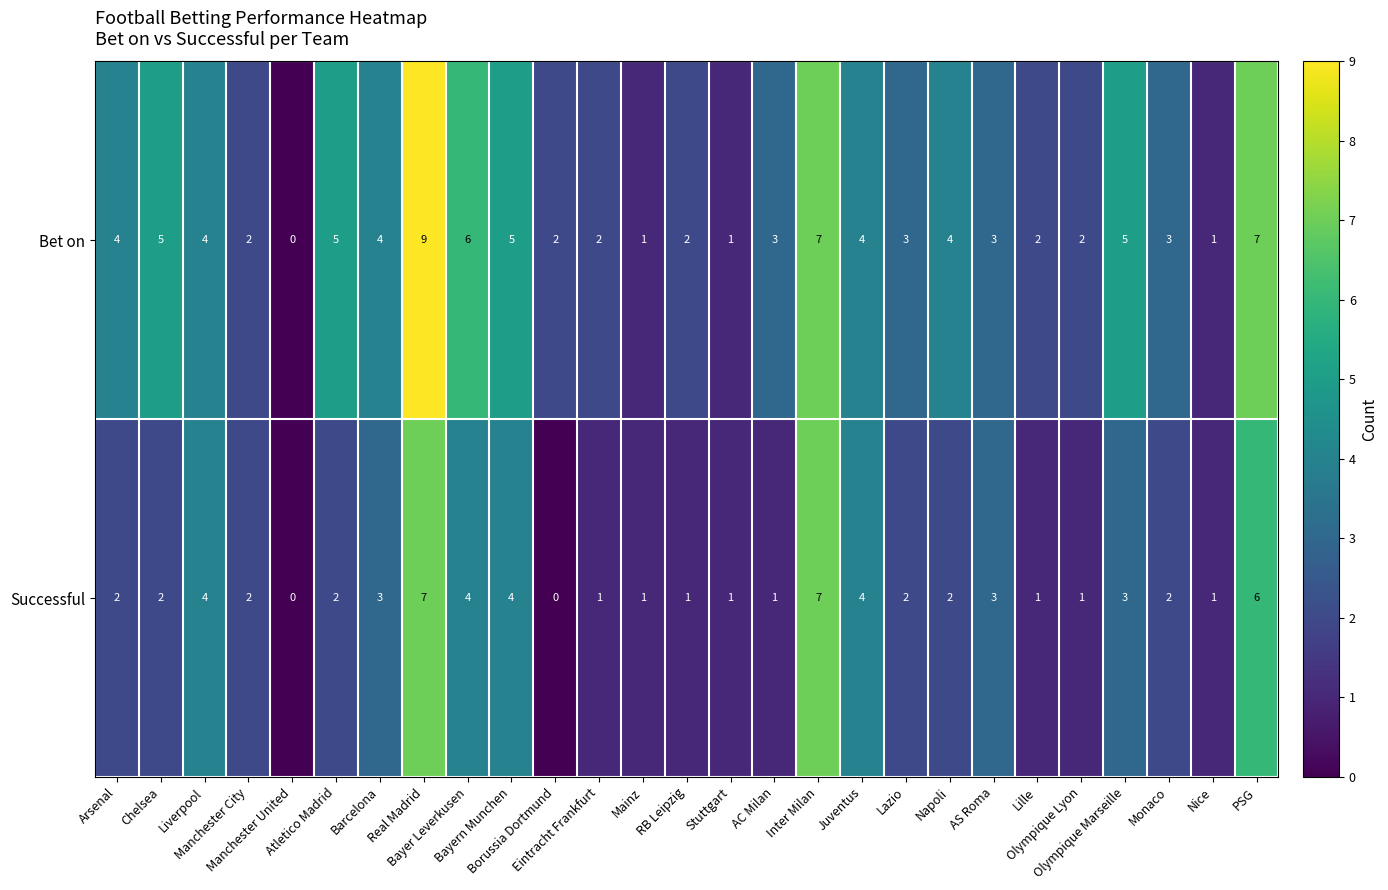

What is the spread (max minus min) of values at RB Leipzig?

1